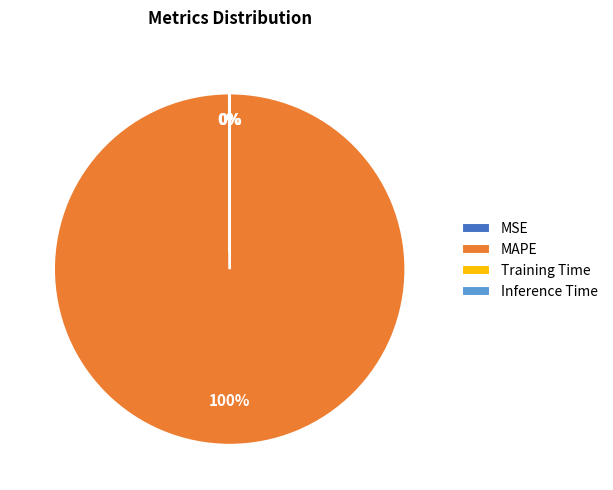

What percentage is the MAPE slice, to the nearest percent?

100%